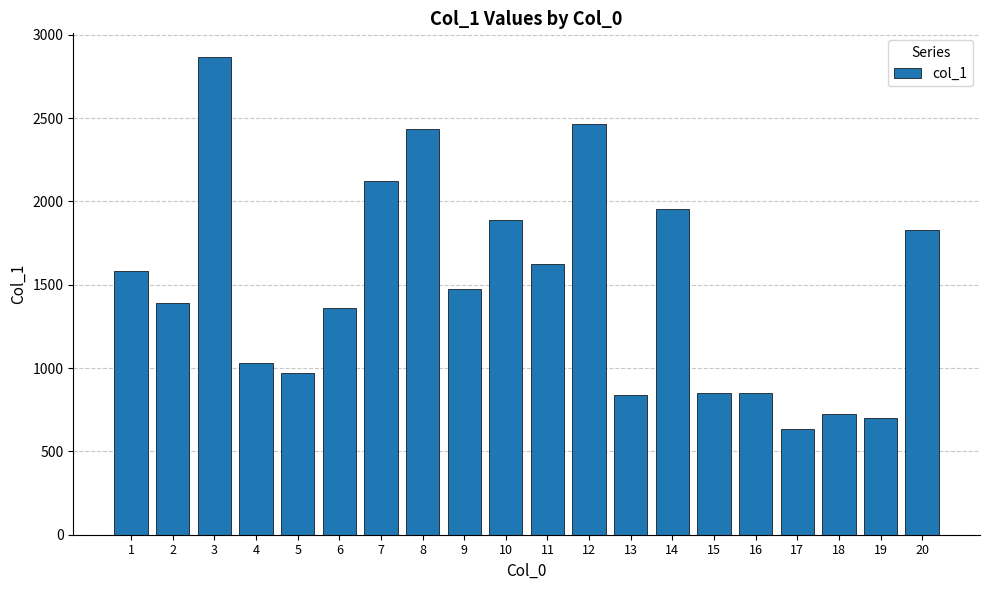

What is the value of the 16th bar from the left?

853